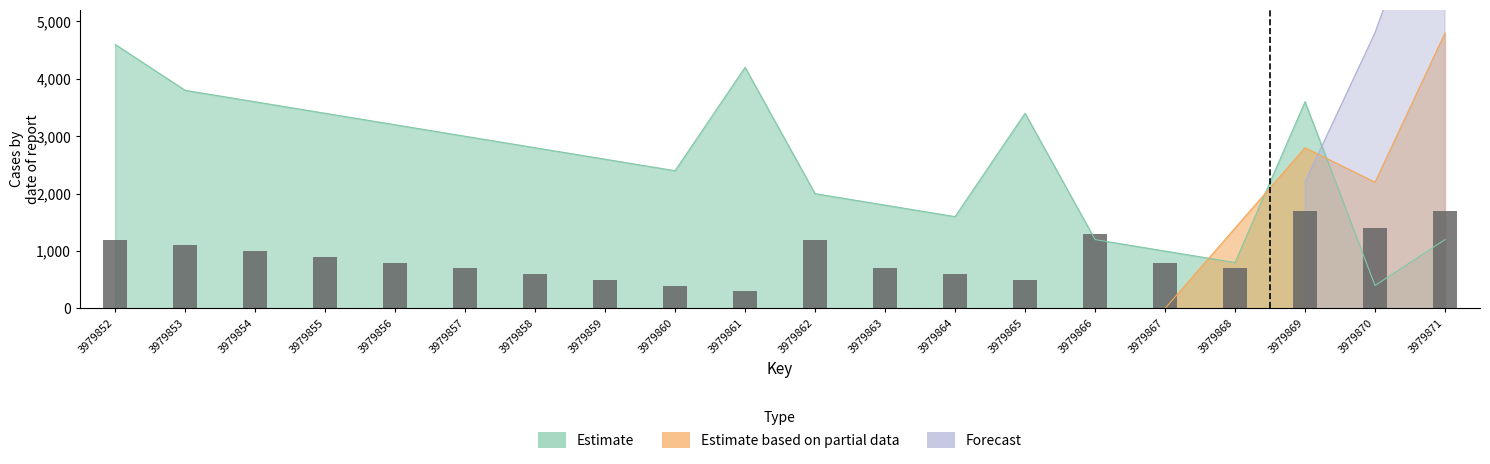

Reading right to left, what are all the values shown in this chart?

1700	1400	1700	700	800	1300	500	600	700	1200	300	400	500	600	700	800	900	1000	1100	1200